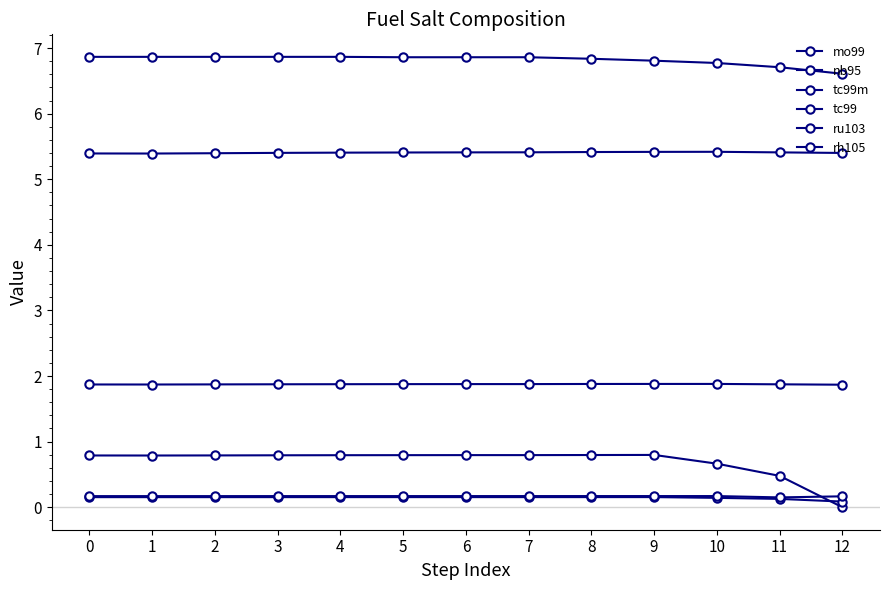

Between 5 and 12, which series saw the biggest shift?

tc99m